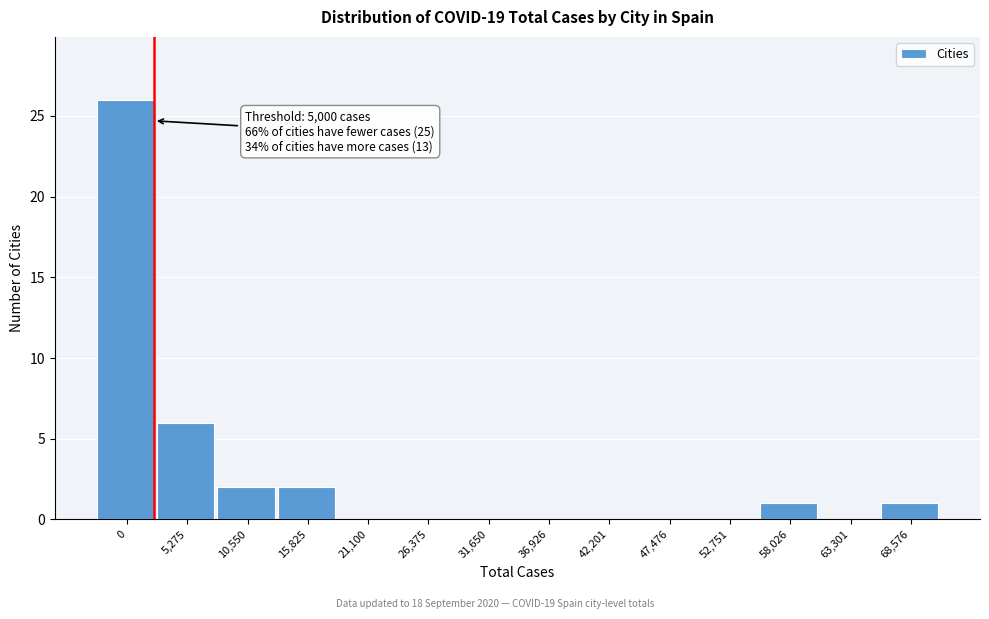

Reading right to left, extract all data points from this chart.

68,576=1	63,301=0	58,026=1	52,751=0	47,476=0	42,201=0	36,926=0	31,650=0	26,375=0	21,100=0	15,825=2	10,550=2	5,275=6	0=26